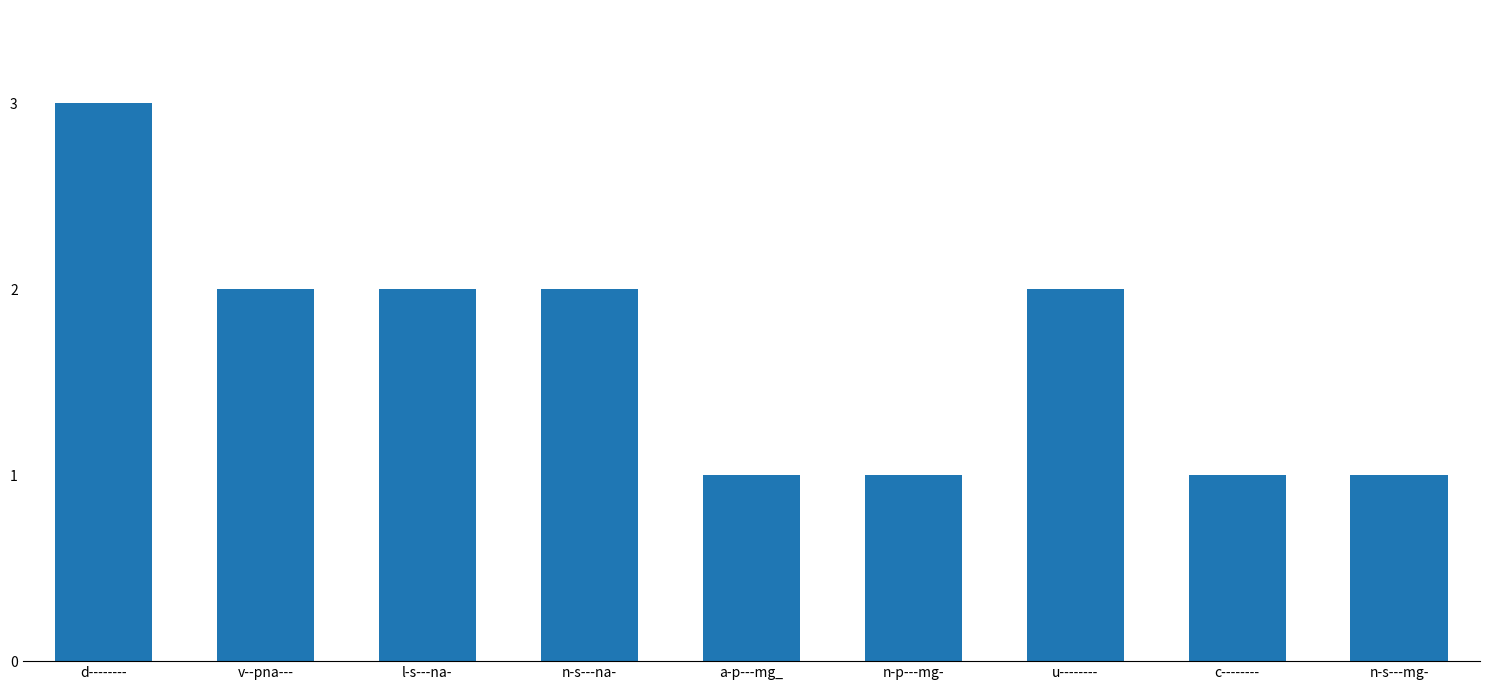

What is the ratio of the value at n-s---na- to the value at n-s---mg-?

2.0